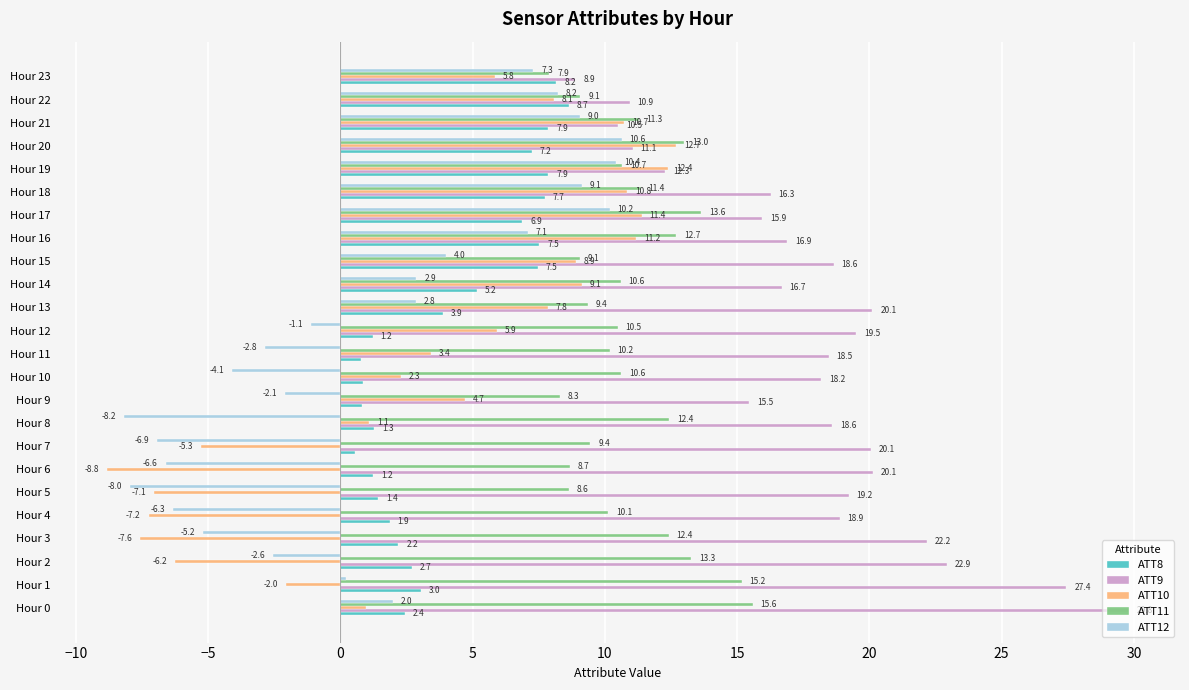

What value does the ATT12 series have at Hour 16?

7.1